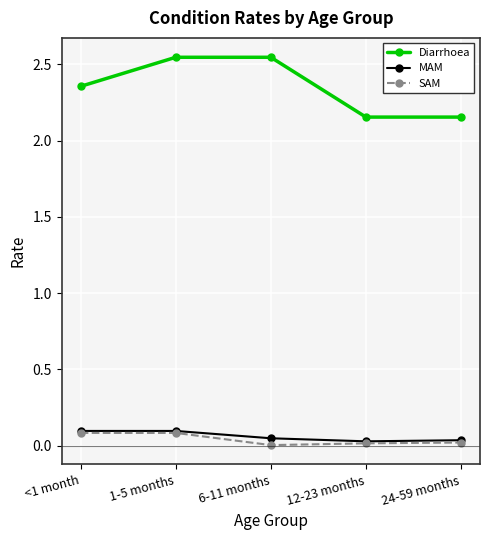

Does the chart have visible grid lines?

Yes